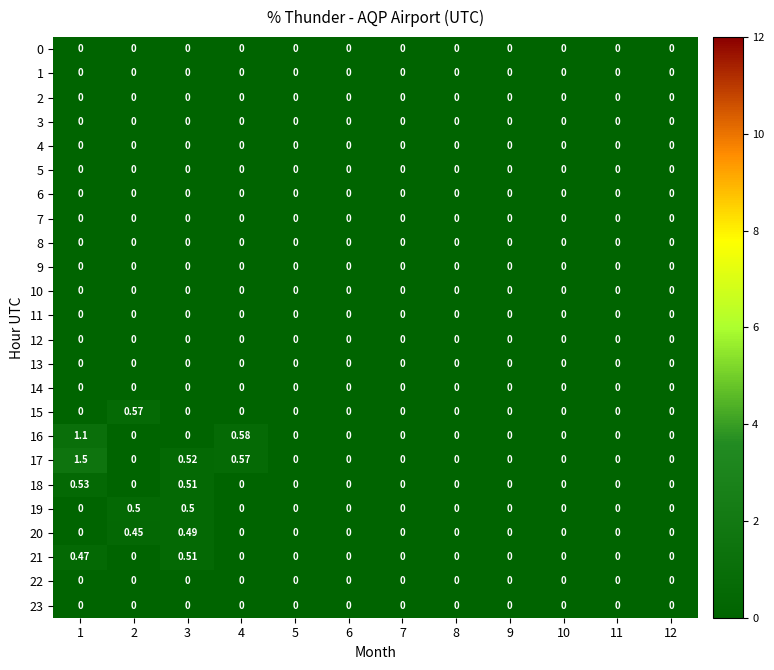

How many distinct data groups are displayed?

24